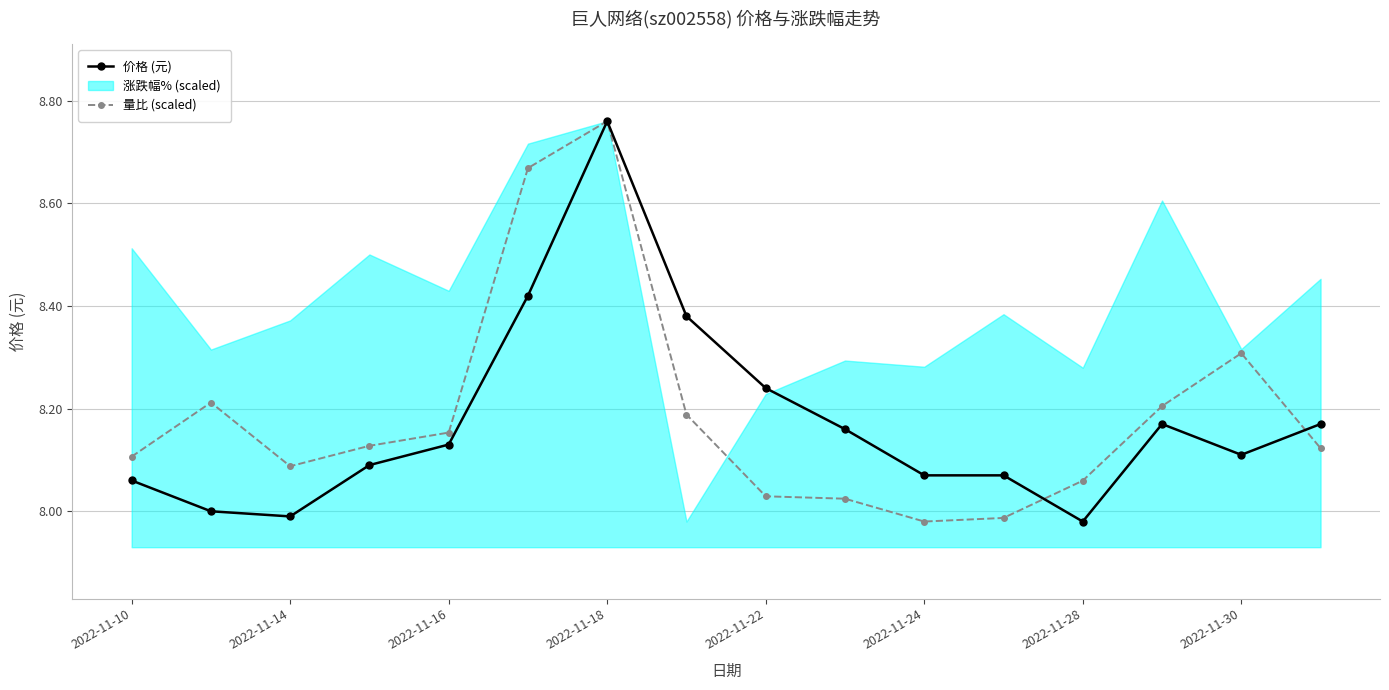

At which label does 量比 (scaled) reach its peak?

2022-11-18